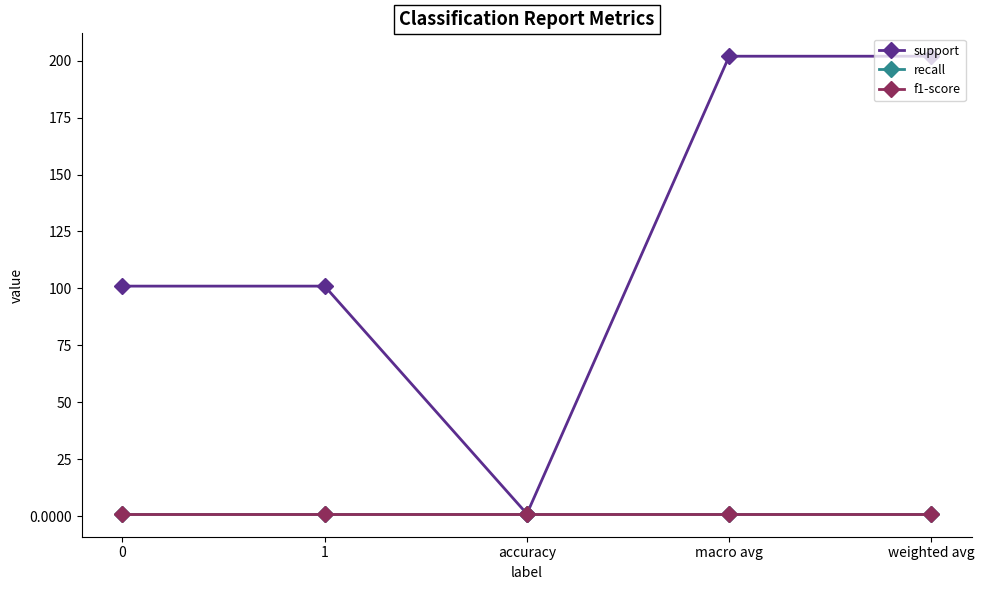

Reading left to right, list all the values displayed in this chart.

support: 101.0	101.0	1.0	202.0	202.0
recall: 1.0	1.0	1.0	1.0	1.0
f1-score: 1.0	1.0	1.0	1.0	1.0